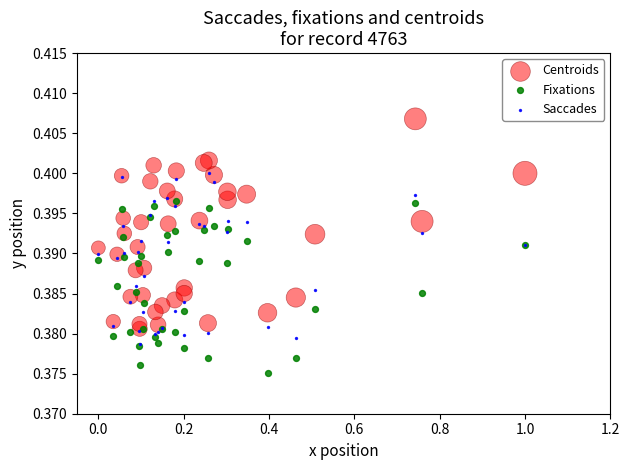

Which series reaches the maximum Y coordinate?

Centroids